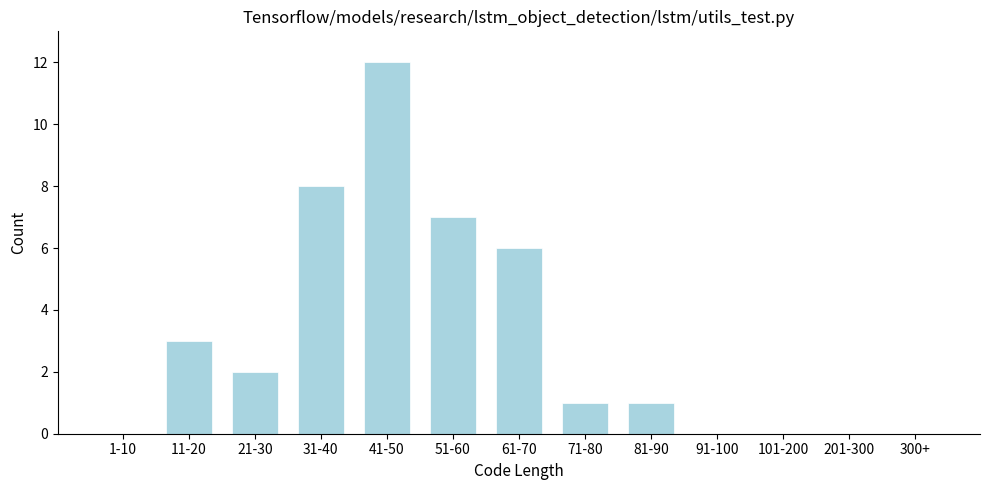

Reading left to right, what are all the values shown in this chart?

1-10=0	11-20=3	21-30=2	31-40=8	41-50=12	51-60=7	61-70=6	71-80=1	81-90=1	91-100=0	101-200=0	201-300=0	300+=0